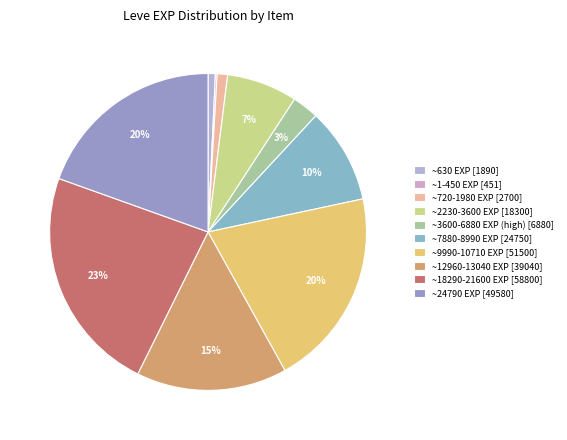

Which category has the biggest portion of the pie?

~18290-21600 EXP [58800]